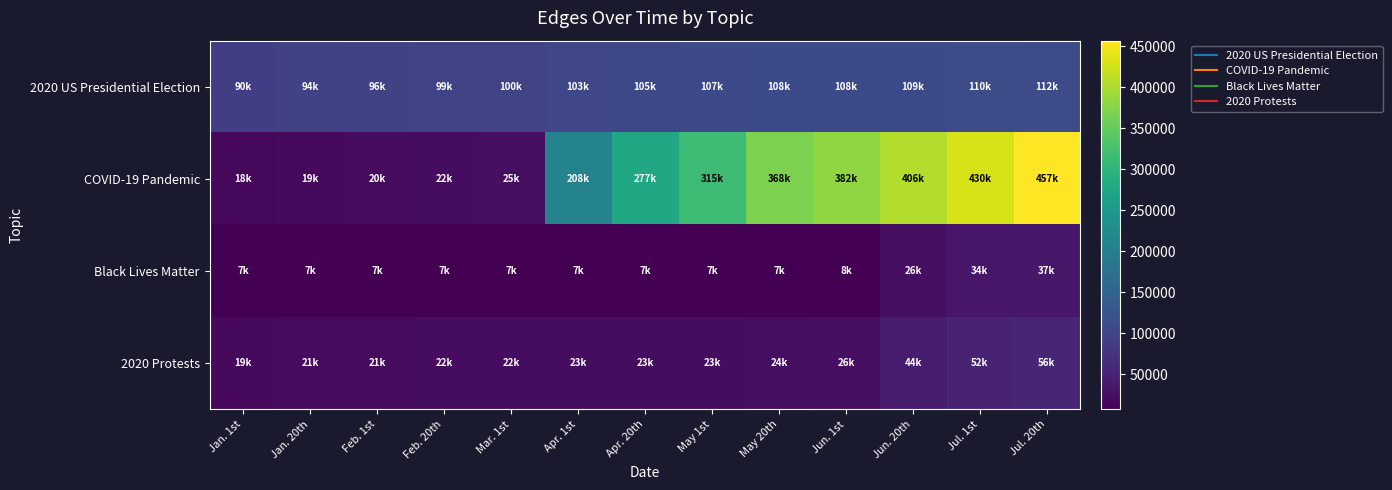

Rank the series by their maximum value, from lowest to highest.

Black Lives Matter, 2020 Protests, 2020 US Presidential Election, COVID-19 Pandemic